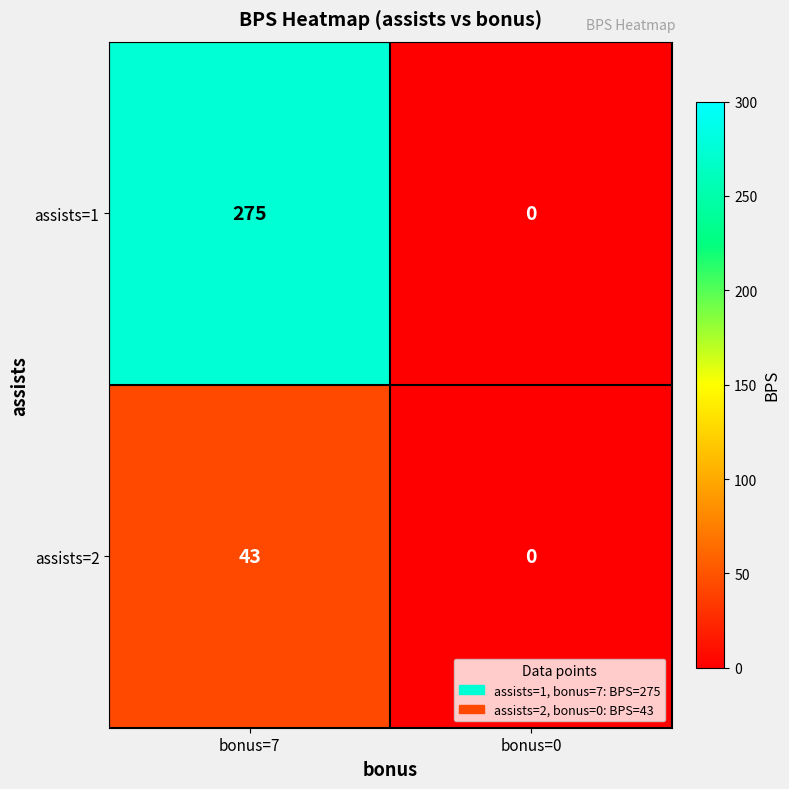

How many distinct data groups are displayed?

2